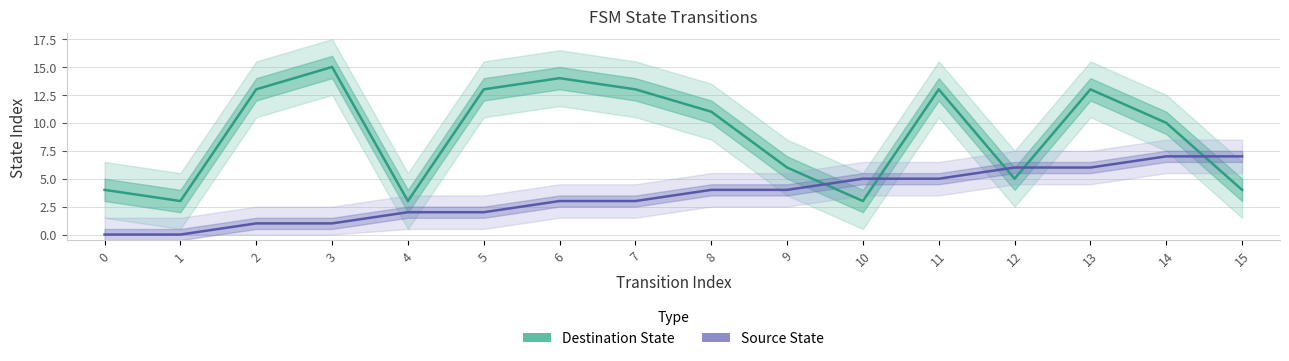

The value of Source State at 7 is 2. True or false?

False